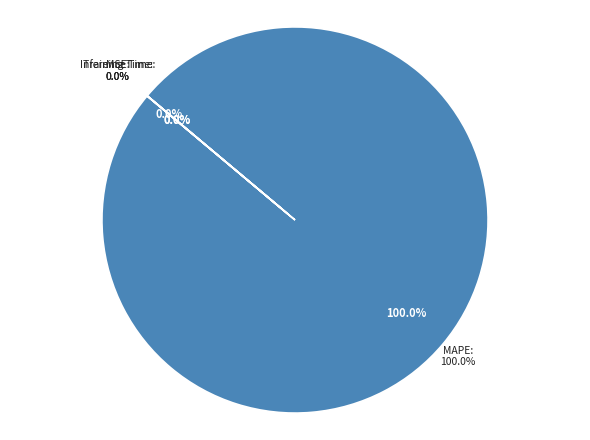

Combined, do MAPE and Inference Time account for over 50%?

Yes